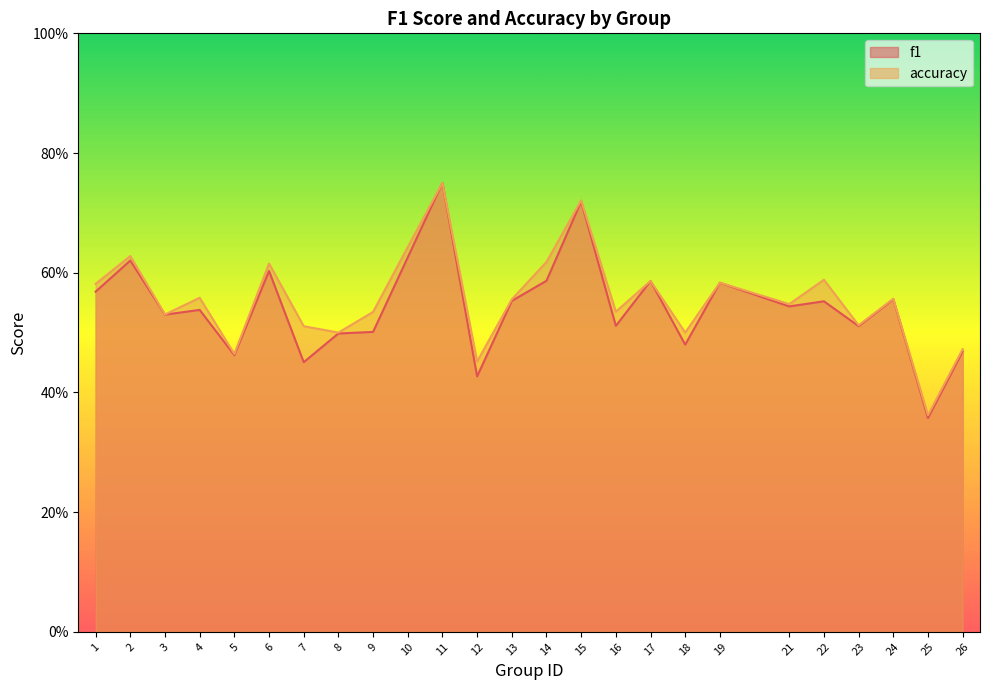

What is the average value of the accuracy series?

0.6